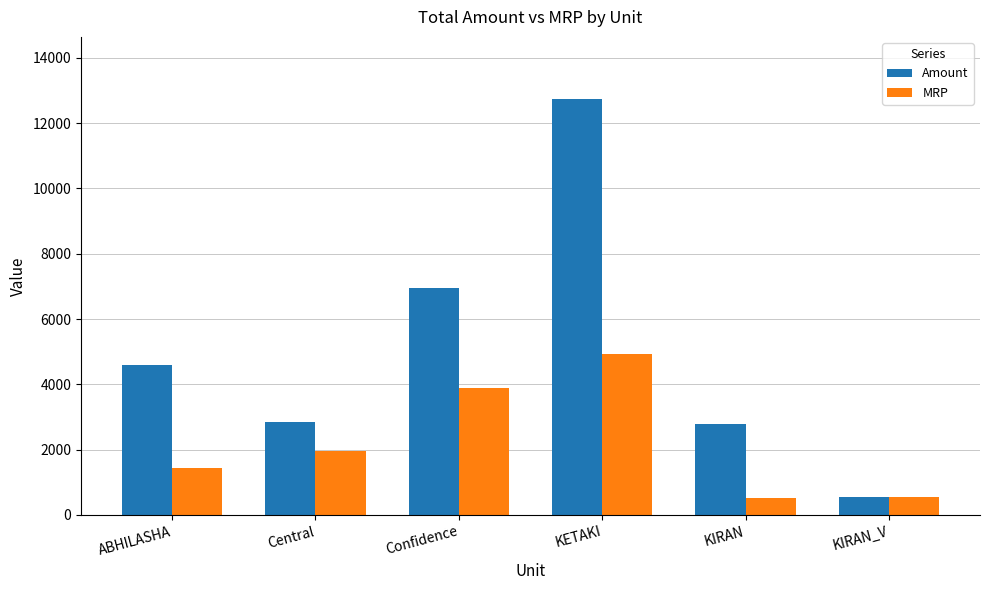

Is it true that MRP equals 2467 at ABHILASHA?

False